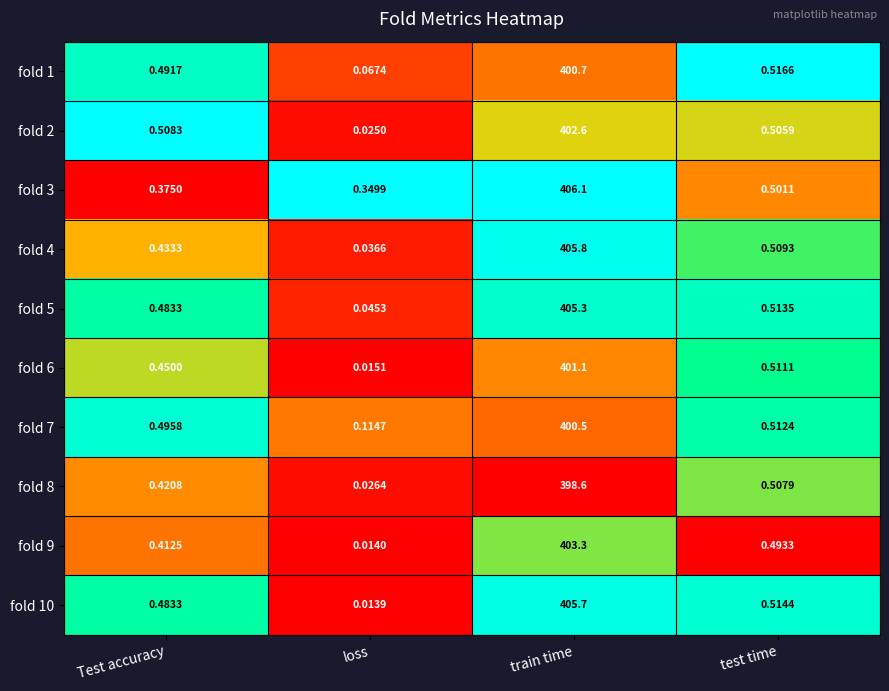

Is the value of fold 3 at test time greater than the value of fold 10 at train time?

No